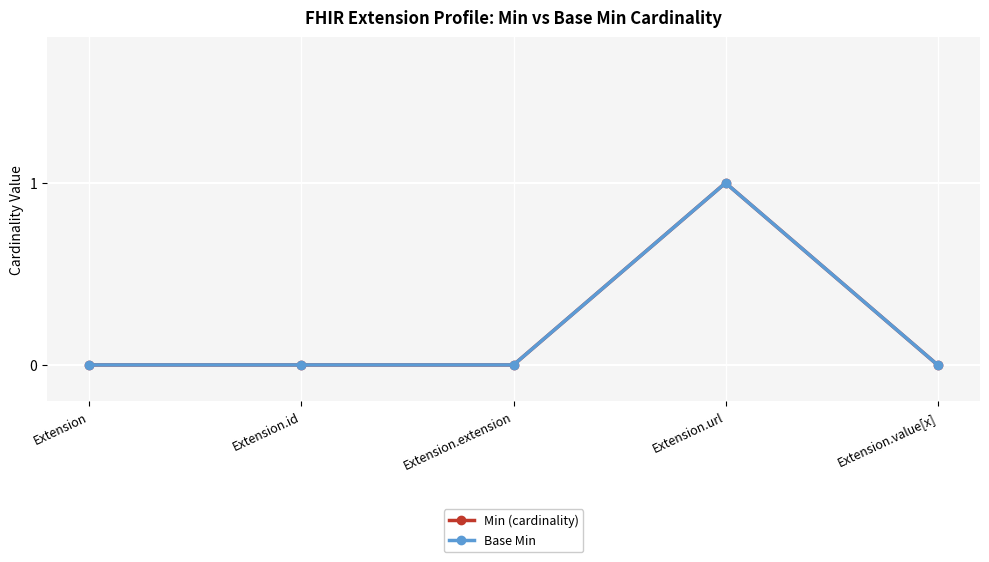

What is the maximum value shown in the chart?

1